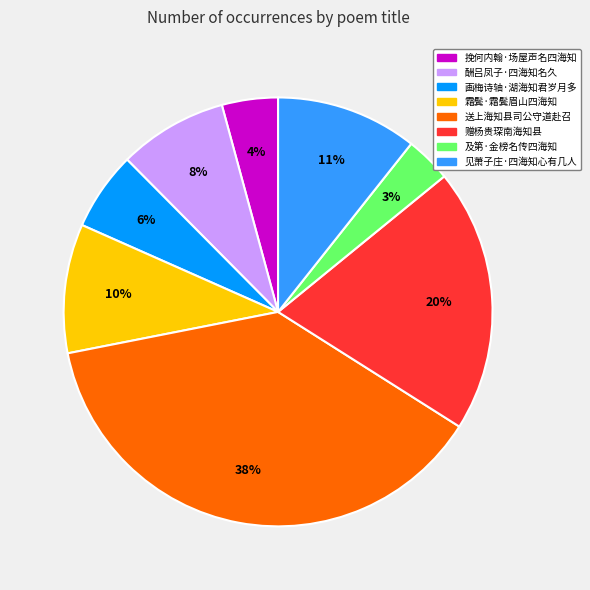

Is it true that 赠杨贵琛南海知县 is 20% of the pie?

True